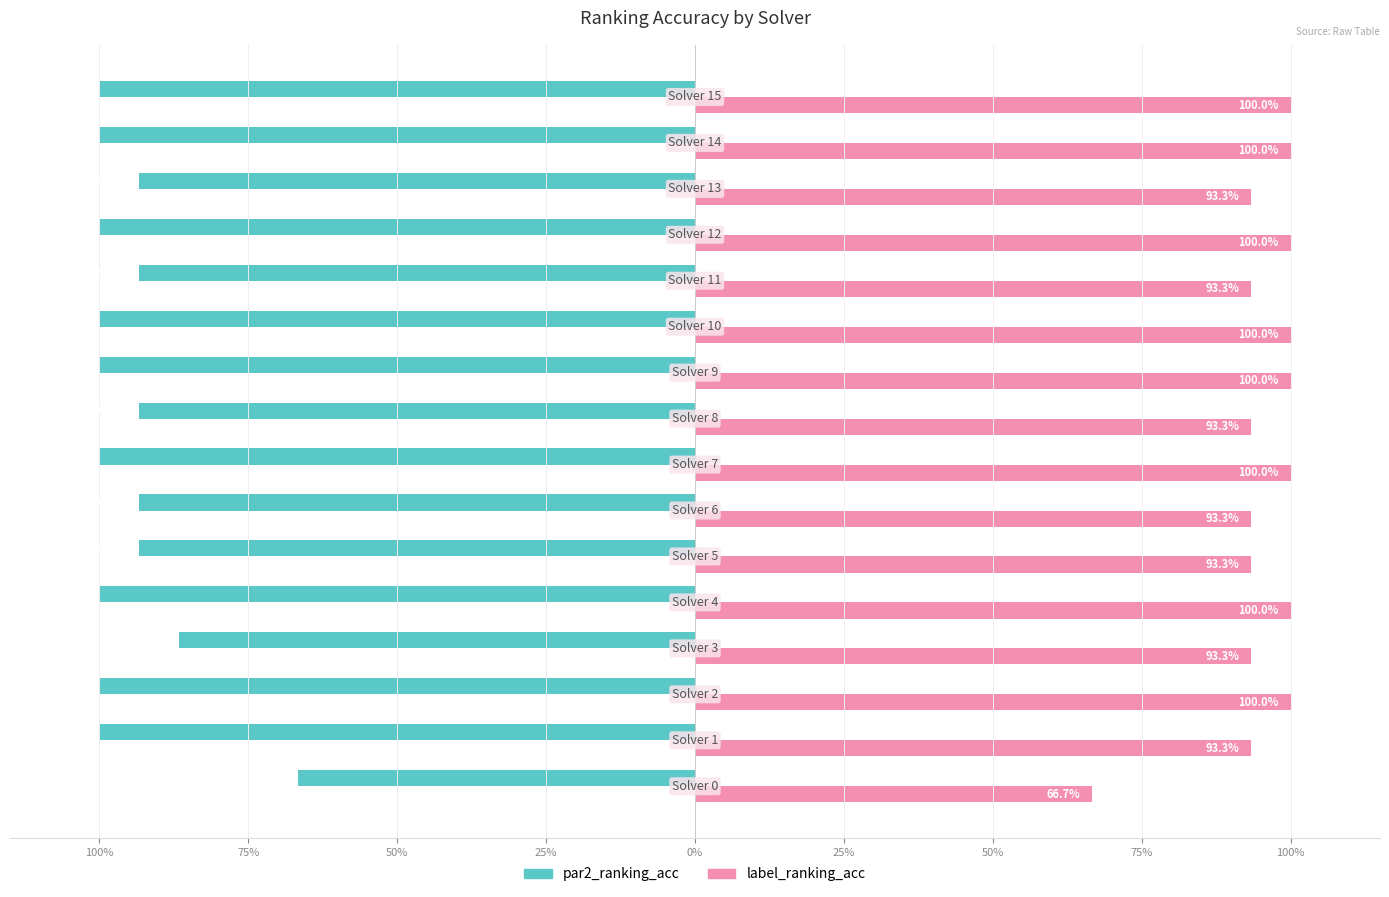

What are all the series names shown in the legend?

par2_ranking_acc, label_ranking_acc